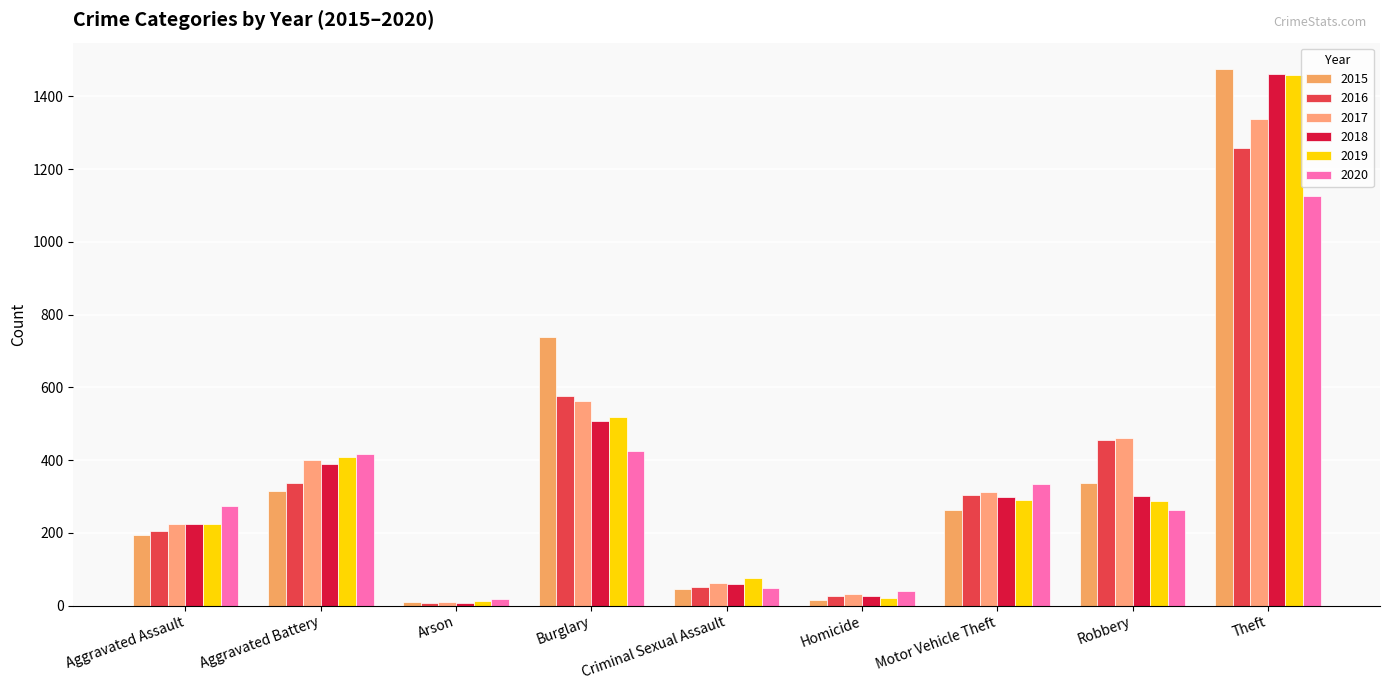

Which label corresponds to the largest value in the chart?

Theft